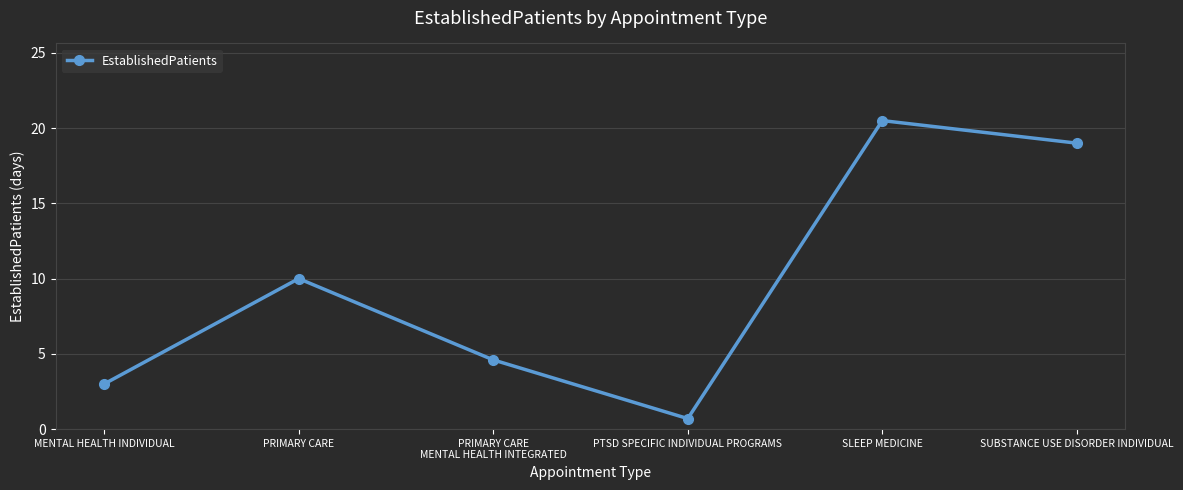

What is the label of the 5th point from the left?

SLEEP MEDICINE